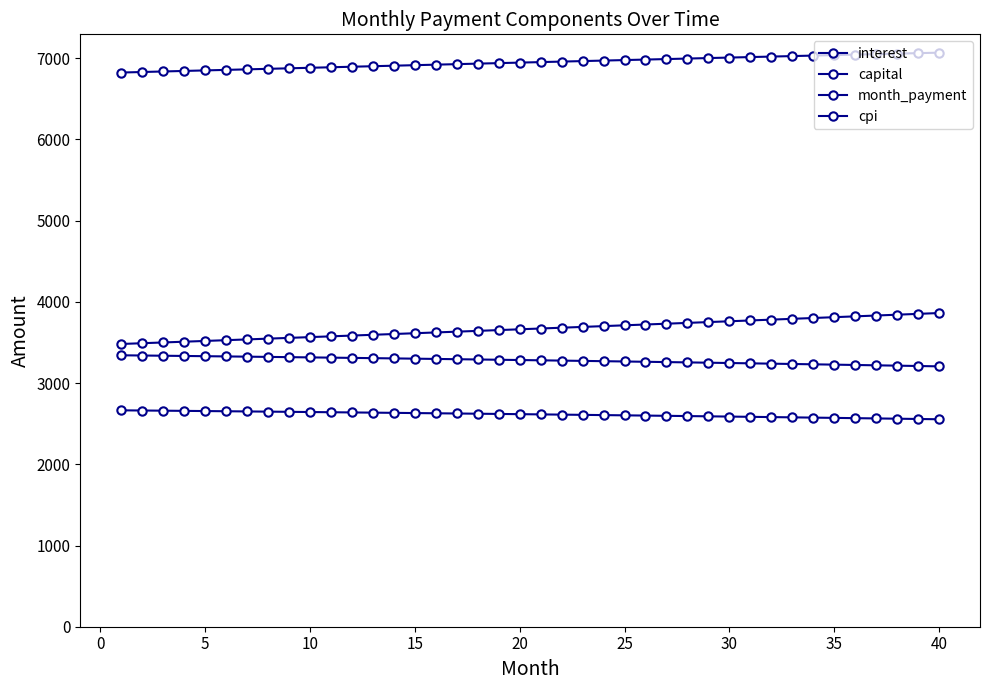

How many data points in month_payment are above 6952?

20